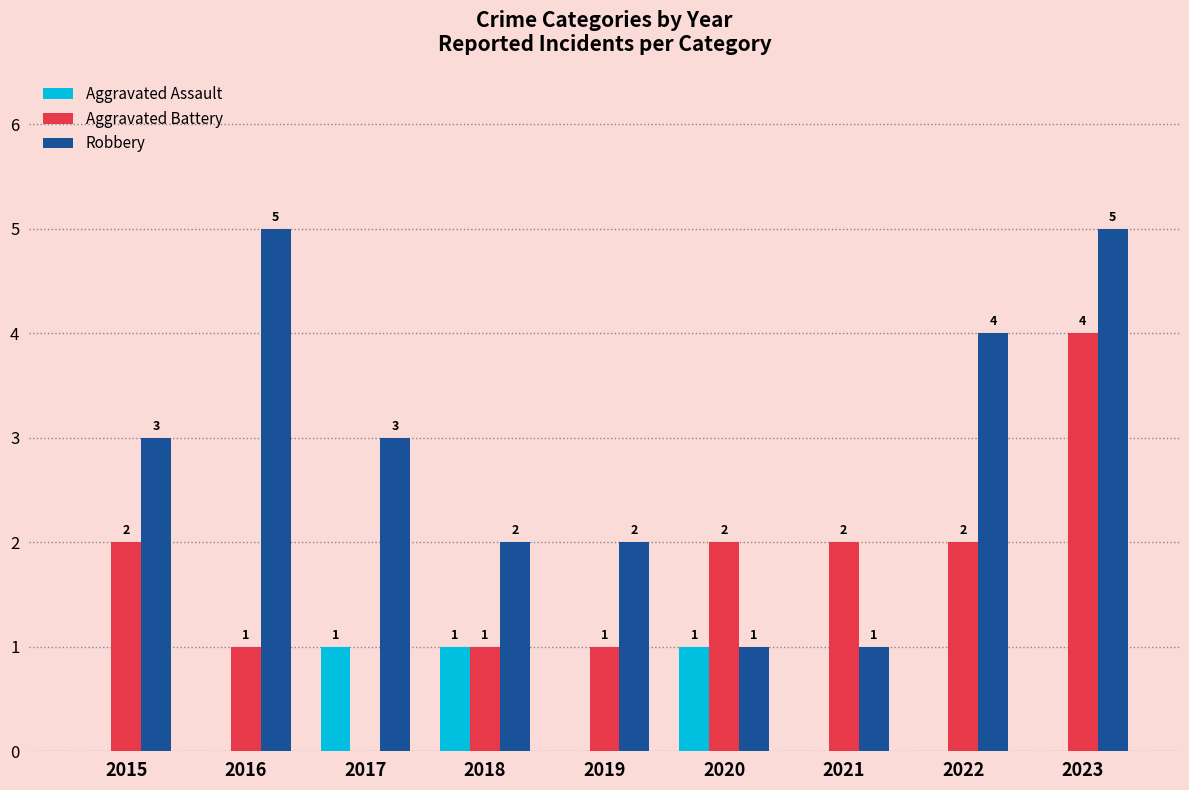

At which label does Aggravated Battery reach its peak?

2023